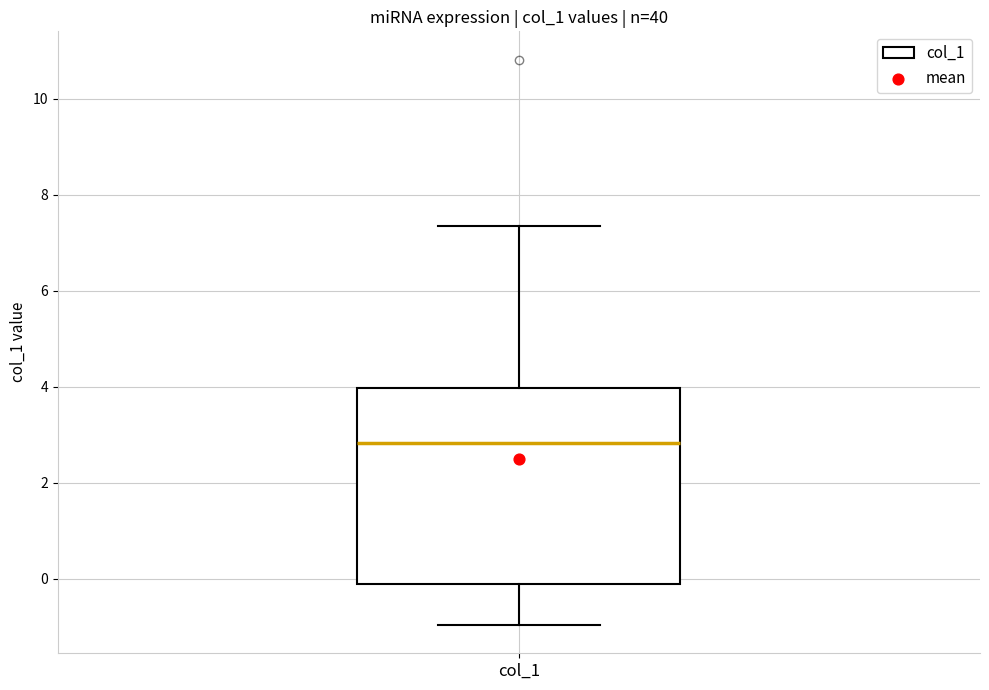

Read this box plot against the y-axis: the position of the median line, the range covered by the box, and the ends of both whiskers. The values are not printed on the chart, so give them approximately, as read against the axis.

median 2.8, box -0.2 to 4.0, whiskers -1.0 to 7.4